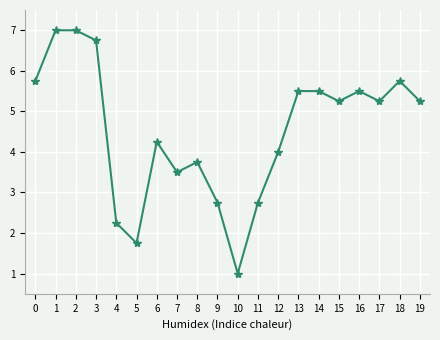

What is the greatest value displayed?

7.0